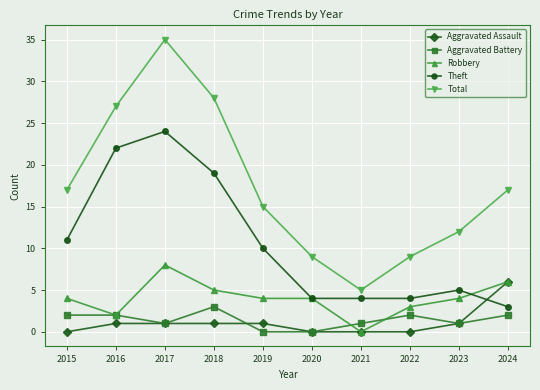

Which category has the highest value in the Robbery series?

2017